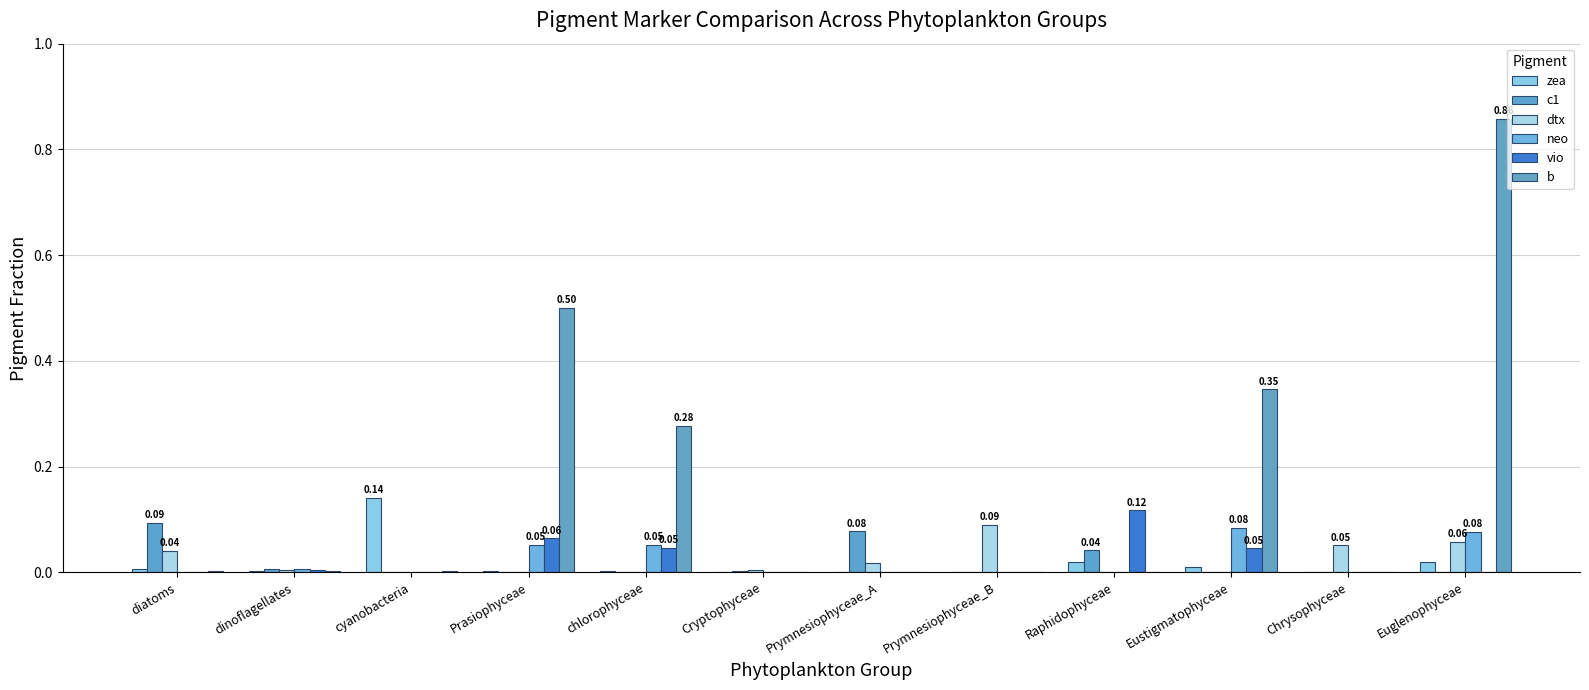

What are all the series names shown in the legend?

zea, c1, dtx, neo, vio, b